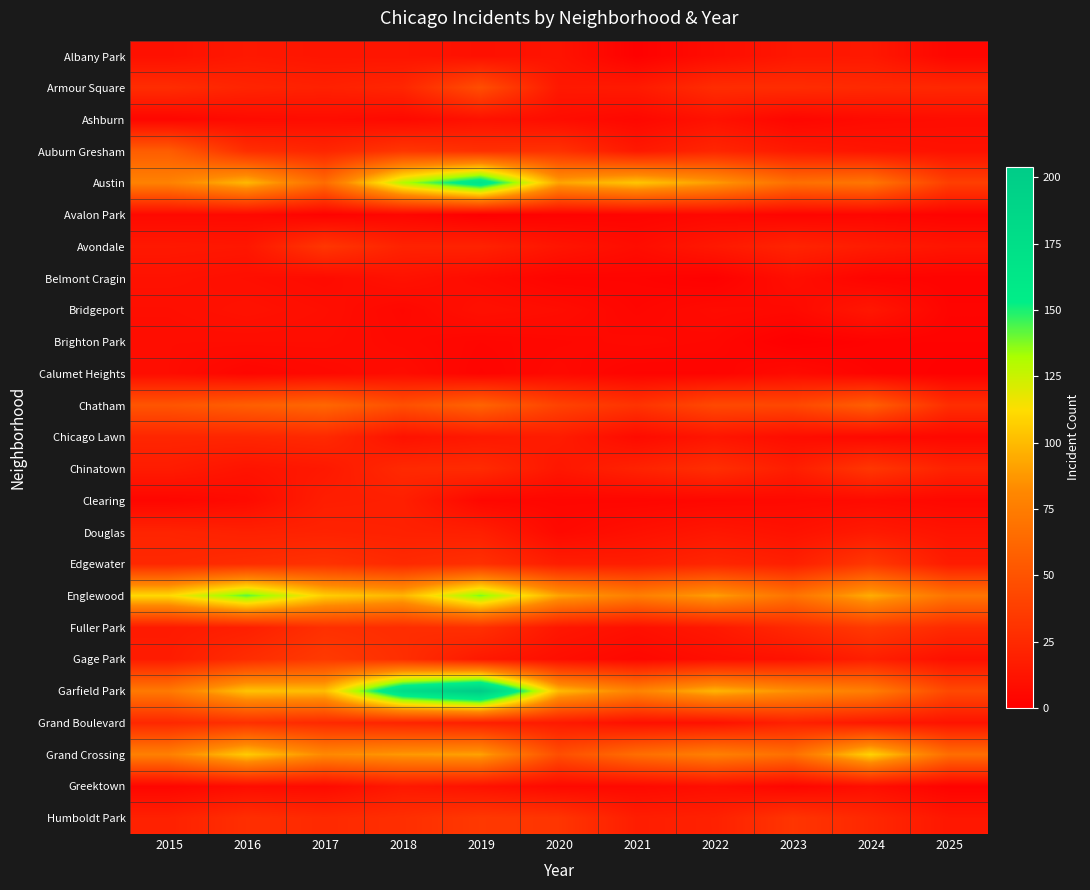

Reading left to right, extract all data points from this chart.

Albany Park: 2015=10	2016=15	2017=13	2018=13	2019=10	2020=12	2021=1	2022=8	2023=14	2024=15	2025=4
Armour Square: 2015=27	2016=22	2017=20	2018=23	2019=47	2020=15	2021=16	2022=27	2023=27	2024=25	2025=24
Ashburn: 2015=4	2016=7	2017=8	2018=6	2019=11	2020=8	2021=5	2022=11	2023=4	2024=7	2025=8
Auburn Gresham: 2015=56	2016=28	2017=23	2018=33	2019=29	2020=30	2021=15	2022=23	2023=16	2024=13	2025=11
Austin: 2015=78	2016=99	2017=65	2018=130	2019=167	2020=92	2021=104	2022=89	2023=67	2024=71	2025=38
Avalon Park: 2015=6	2016=6	2017=2	2018=4	2019=0	2020=2	2021=3	2022=5	2023=3	2024=4	2025=2
Avondale: 2015=15	2016=14	2017=33	2018=21	2019=21	2020=13	2021=8	2022=15	2023=22	2024=17	2025=13
Belmont Cragin: 2015=11	2016=9	2017=7	2018=11	2019=7	2020=3	2021=3	2022=1	2023=9	2024=3	2025=2
Bridgeport: 2015=9	2016=11	2017=9	2018=5	2019=10	2020=8	2021=4	2022=7	2023=6	2024=14	2025=3
Brighton Park: 2015=8	2016=8	2017=8	2018=6	2019=4	2020=5	2021=6	2022=5	2023=0	2024=2	2025=2
Calumet Heights: 2015=8	2016=4	2017=6	2018=8	2019=3	2020=6	2021=3	2022=3	2023=7	2024=3	2025=1
Chatham: 2015=51	2016=57	2017=62	2018=48	2019=60	2020=40	2021=31	2022=44	2023=43	2024=57	2025=28
Chicago Lawn: 2015=23	2016=23	2017=25	2018=11	2019=15	2020=17	2021=7	2022=13	2023=8	2024=6	2025=5
Chinatown: 2015=17	2016=12	2017=15	2018=25	2019=26	2020=14	2021=21	2022=28	2023=18	2024=33	2025=21
Clearing: 2015=4	2016=7	2017=18	2018=19	2019=5	2020=4	2021=4	2022=5	2023=6	2024=7	2025=5
Douglas: 2015=22	2016=20	2017=21	2018=20	2019=19	2020=6	2021=10	2022=14	2023=11	2024=16	2025=12
Edgewater: 2015=24	2016=27	2017=30	2018=25	2019=29	2020=18	2021=18	2022=23	2023=19	2024=34	2025=17
Englewood: 2015=111	2016=142	2017=107	2018=98	2019=138	2020=92	2021=76	2022=90	2023=69	2024=95	2025=70
Fuller Park: 2015=16	2016=19	2017=29	2018=27	2019=29	2020=14	2021=10	2022=15	2023=25	2024=35	2025=26
Gage Park: 2015=17	2016=27	2017=35	2018=28	2019=15	2020=9	2021=5	2022=9	2023=11	2024=19	2025=10
Garfield Park: 2015=73	2016=103	2017=101	2018=178	2019=204	2020=100	2021=79	2022=98	2023=85	2024=76	2025=44
Grand Boulevard: 2015=24	2016=29	2017=25	2018=22	2019=19	2020=16	2021=10	2022=11	2023=20	2024=15	2025=12
Grand Crossing: 2015=77	2016=106	2017=82	2018=88	2019=91	2020=47	2021=66	2022=77	2023=67	2024=109	2025=66
Greektown: 2015=4	2016=8	2017=7	2018=15	2019=11	2020=6	2021=6	2022=9	2023=4	2024=9	2025=2
Humboldt Park: 2015=20	2016=28	2017=25	2018=28	2019=34	2020=32	2021=18	2022=20	2023=32	2024=24	2025=14